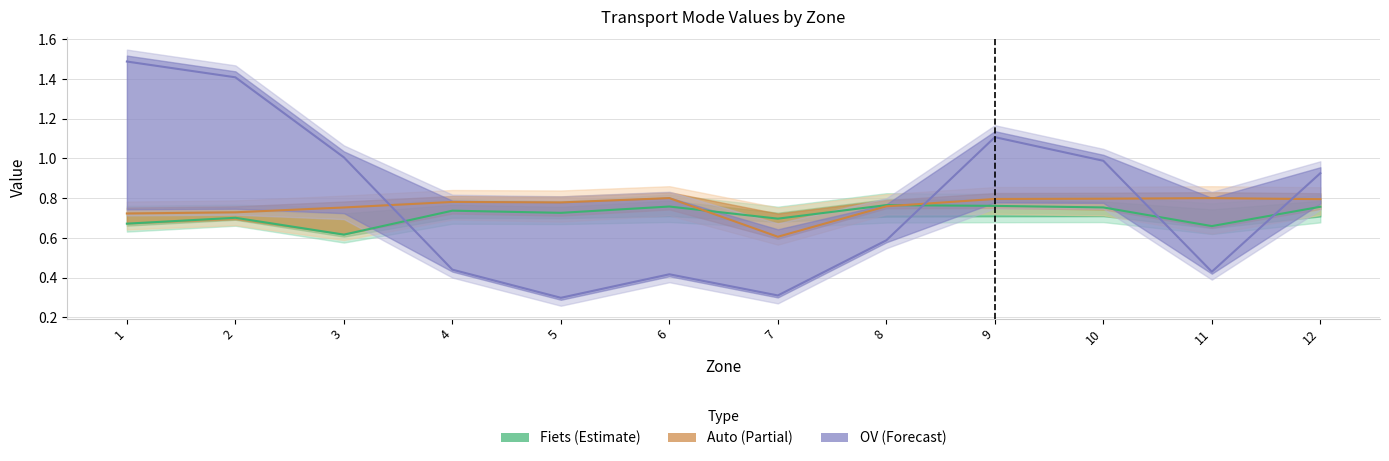

Which series ends up on top after the final intersection of Auto and OV?

OV